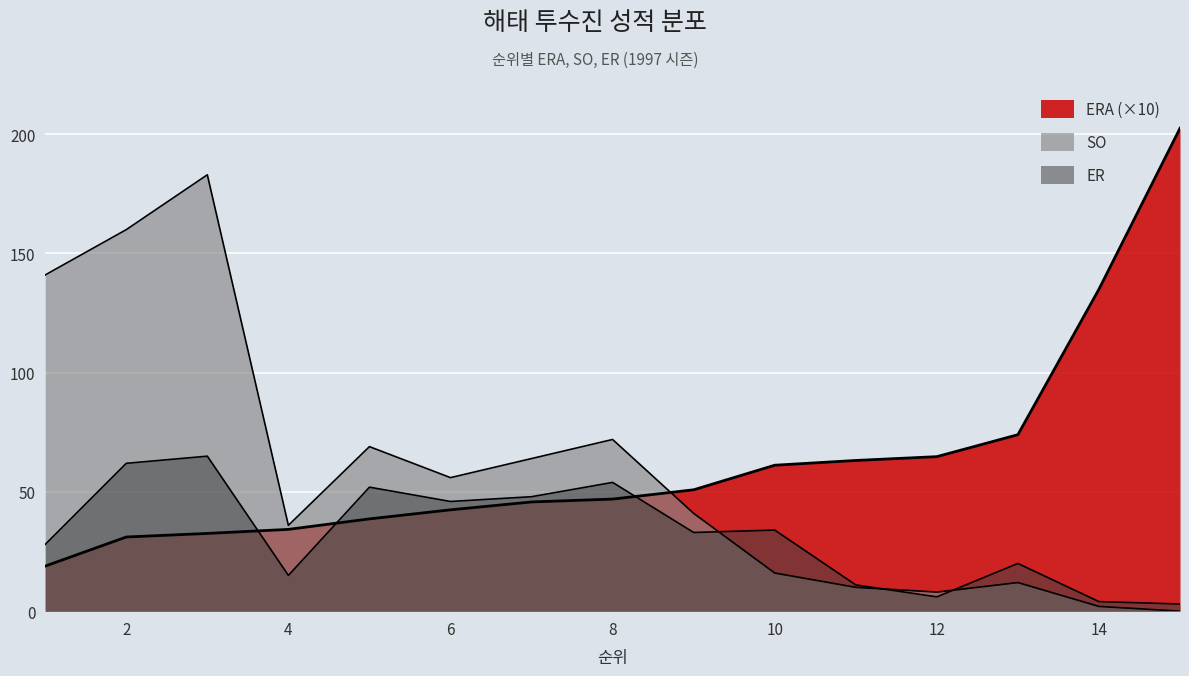

True or false: SO has a value of 37.1 at 7.

False